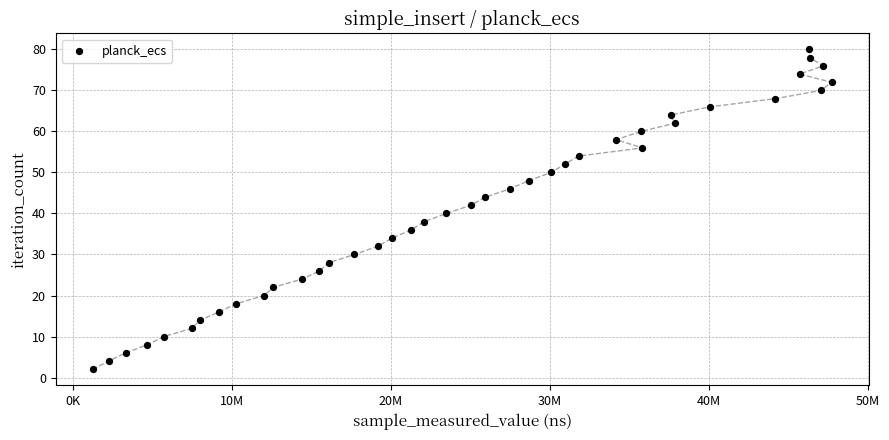

What is the range of X values (max minus min)?

46465500